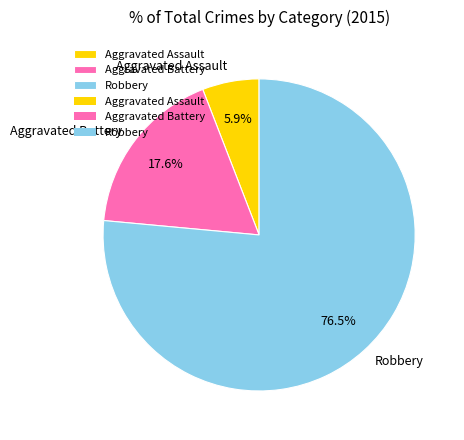

Rank the categories by value from highest to lowest.

Robbery, Aggravated Battery, Aggravated Assault